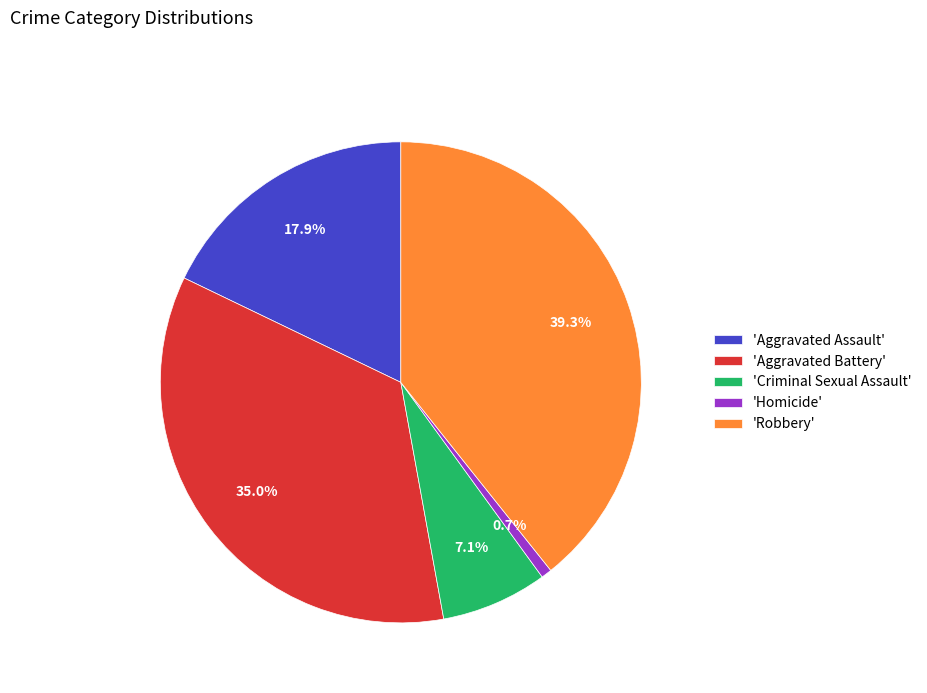

Does any single category account for the majority?

No